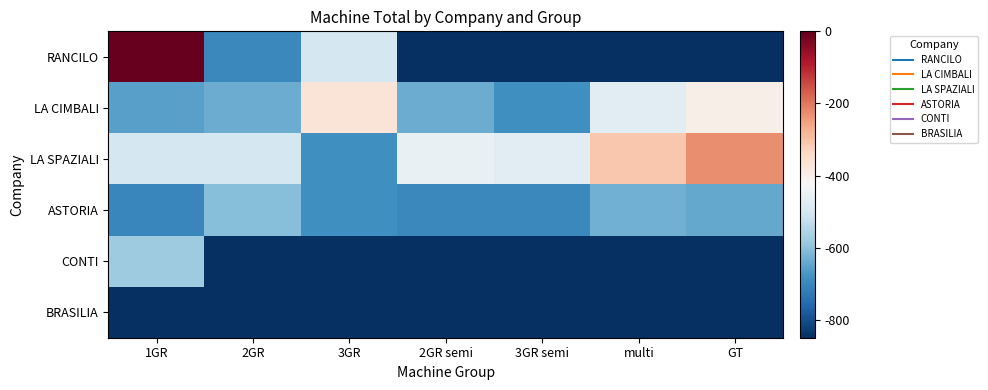

At GT, list the series in order from largest to smallest.

LA SPAZIALI, LA CIMBALI, ASTORIA, RANCILO, CONTI, BRASILIA